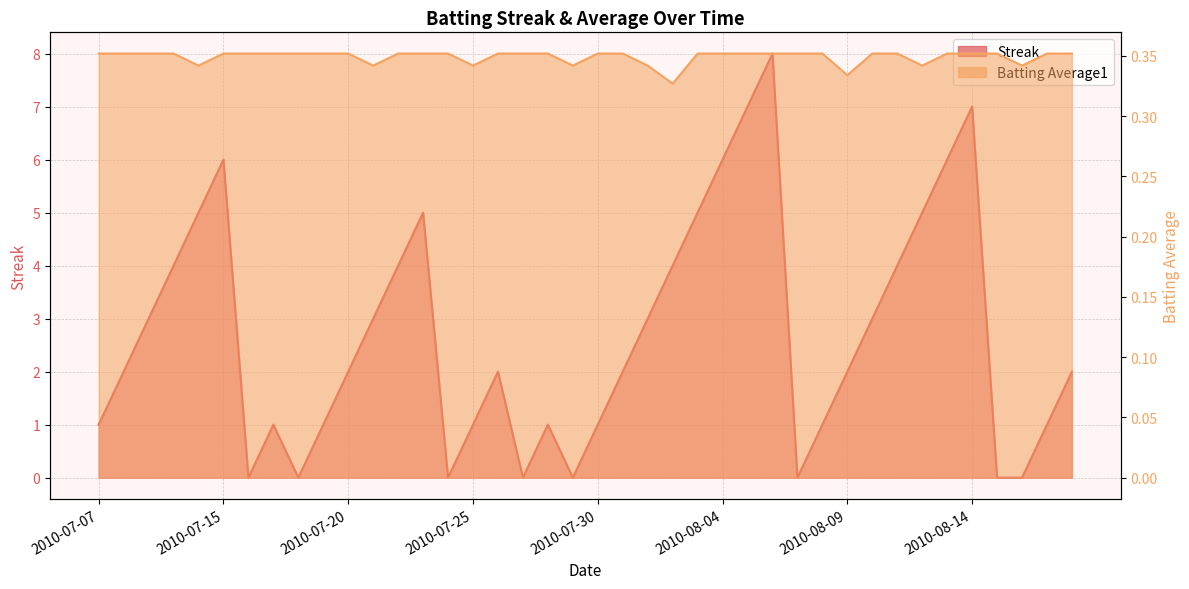

What is the highest value of the Streak series?

8.0